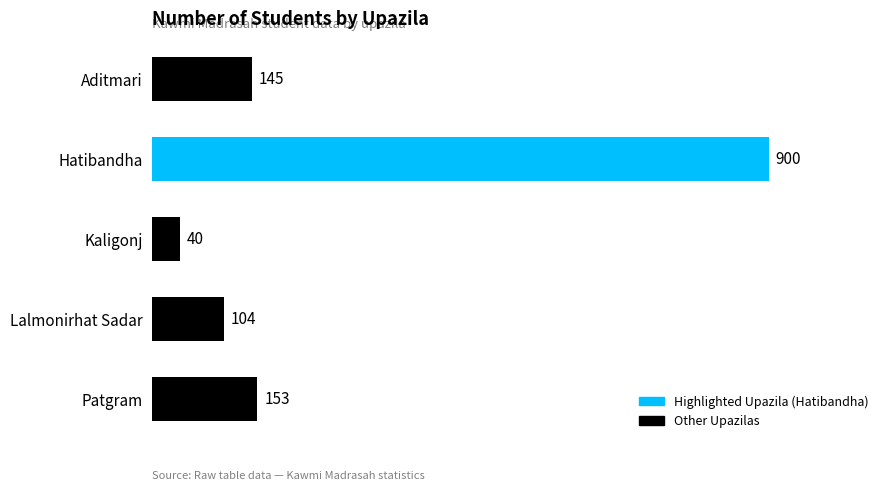

Rank the categories by value from lowest to highest.

Kaligonj, Lalmonirhat Sadar, Aditmari, Patgram, Hatibandha